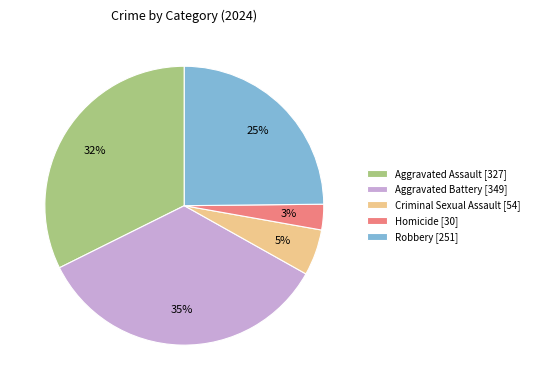

Is Aggravated Assault the majority of the pie?

No